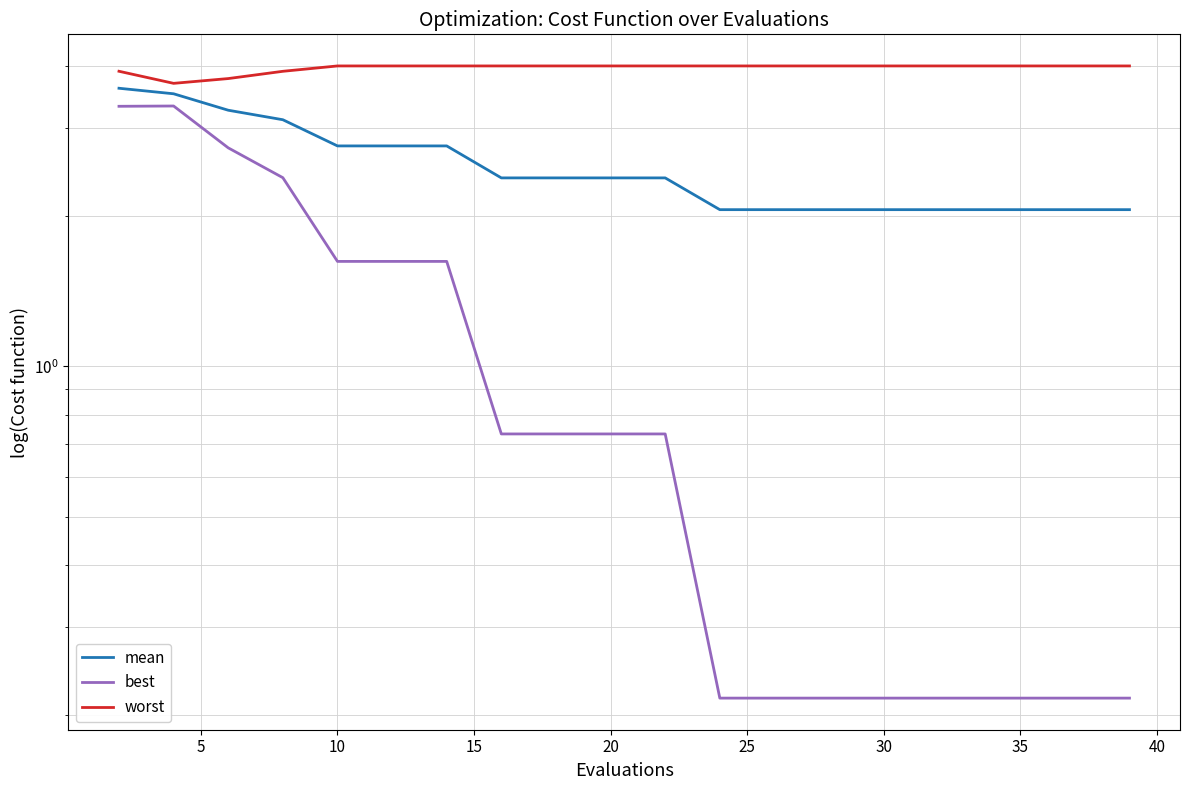

Which series has the largest total across all categories?

worst